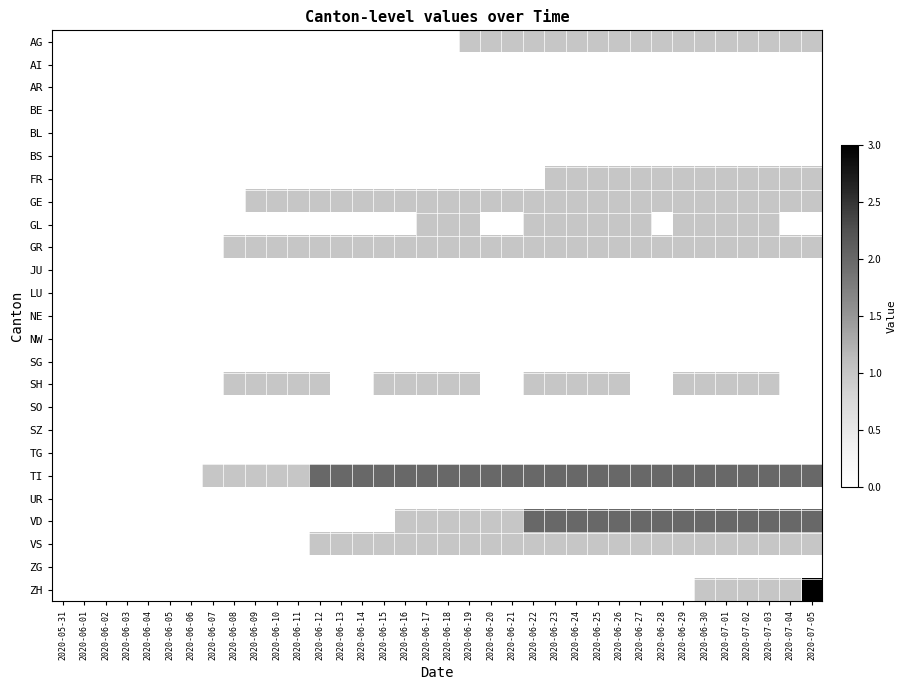

Reading left to right, list all the values displayed in this chart.

AG: 2020-05-31=0	2020-06-01=0	2020-06-02=0	2020-06-03=0	2020-06-04=0	2020-06-05=0	2020-06-06=0	2020-06-07=0	2020-06-08=0	2020-06-09=0	2020-06-10=0	2020-06-11=0	2020-06-12=0	2020-06-13=0	2020-06-14=0	2020-06-15=0	2020-06-16=0	2020-06-17=0	2020-06-18=0	2020-06-19=1	2020-06-20=1	2020-06-21=1	2020-06-22=1	2020-06-23=1	2020-06-24=1	2020-06-25=1	2020-06-26=1	2020-06-27=1	2020-06-28=1	2020-06-29=1	2020-06-30=1	2020-07-01=1	2020-07-02=1	2020-07-03=1	2020-07-04=1	2020-07-05=1
AI: 2020-05-31=0	2020-06-01=0	2020-06-02=0	2020-06-03=0	2020-06-04=0	2020-06-05=0	2020-06-06=0	2020-06-07=0	2020-06-08=0	2020-06-09=0	2020-06-10=0	2020-06-11=0	2020-06-12=0	2020-06-13=0	2020-06-14=0	2020-06-15=0	2020-06-16=0	2020-06-17=0	2020-06-18=0	2020-06-19=0	2020-06-20=0	2020-06-21=0	2020-06-22=0	2020-06-23=0	2020-06-24=0	2020-06-25=0	2020-06-26=0	2020-06-27=0	2020-06-28=0	2020-06-29=0	2020-06-30=0	2020-07-01=0	2020-07-02=0	2020-07-03=0	2020-07-04=0	2020-07-05=0
AR: 2020-05-31=0	2020-06-01=0	2020-06-02=0	2020-06-03=0	2020-06-04=0	2020-06-05=0	2020-06-06=0	2020-06-07=0	2020-06-08=0	2020-06-09=0	2020-06-10=0	2020-06-11=0	2020-06-12=0	2020-06-13=0	2020-06-14=0	2020-06-15=0	2020-06-16=0	2020-06-17=0	2020-06-18=0	2020-06-19=0	2020-06-20=0	2020-06-21=0	2020-06-22=0	2020-06-23=0	2020-06-24=0	2020-06-25=0	2020-06-26=0	2020-06-27=0	2020-06-28=0	2020-06-29=0	2020-06-30=0	2020-07-01=0	2020-07-02=0	2020-07-03=0	2020-07-04=0	2020-07-05=0
BE: 2020-05-31=0	2020-06-01=0	2020-06-02=0	2020-06-03=0	2020-06-04=0	2020-06-05=0	2020-06-06=0	2020-06-07=0	2020-06-08=0	2020-06-09=0	2020-06-10=0	2020-06-11=0	2020-06-12=0	2020-06-13=0	2020-06-14=0	2020-06-15=0	2020-06-16=0	2020-06-17=0	2020-06-18=0	2020-06-19=0	2020-06-20=0	2020-06-21=0	2020-06-22=0	2020-06-23=0	2020-06-24=0	2020-06-25=0	2020-06-26=0	2020-06-27=0	2020-06-28=0	2020-06-29=0	2020-06-30=0	2020-07-01=0	2020-07-02=0	2020-07-03=0	2020-07-04=0	2020-07-05=0
BL: 2020-05-31=0	2020-06-01=0	2020-06-02=0	2020-06-03=0	2020-06-04=0	2020-06-05=0	2020-06-06=0	2020-06-07=0	2020-06-08=0	2020-06-09=0	2020-06-10=0	2020-06-11=0	2020-06-12=0	2020-06-13=0	2020-06-14=0	2020-06-15=0	2020-06-16=0	2020-06-17=0	2020-06-18=0	2020-06-19=0	2020-06-20=0	2020-06-21=0	2020-06-22=0	2020-06-23=0	2020-06-24=0	2020-06-25=0	2020-06-26=0	2020-06-27=0	2020-06-28=0	2020-06-29=0	2020-06-30=0	2020-07-01=0	2020-07-02=0	2020-07-03=0	2020-07-04=0	2020-07-05=0
BS: 2020-05-31=0	2020-06-01=0	2020-06-02=0	2020-06-03=0	2020-06-04=0	2020-06-05=0	2020-06-06=0	2020-06-07=0	2020-06-08=0	2020-06-09=0	2020-06-10=0	2020-06-11=0	2020-06-12=0	2020-06-13=0	2020-06-14=0	2020-06-15=0	2020-06-16=0	2020-06-17=0	2020-06-18=0	2020-06-19=0	2020-06-20=0	2020-06-21=0	2020-06-22=0	2020-06-23=0	2020-06-24=0	2020-06-25=0	2020-06-26=0	2020-06-27=0	2020-06-28=0	2020-06-29=0	2020-06-30=0	2020-07-01=0	2020-07-02=0	2020-07-03=0	2020-07-04=0	2020-07-05=0
FR: 2020-05-31=0	2020-06-01=0	2020-06-02=0	2020-06-03=0	2020-06-04=0	2020-06-05=0	2020-06-06=0	2020-06-07=0	2020-06-08=0	2020-06-09=0	2020-06-10=0	2020-06-11=0	2020-06-12=0	2020-06-13=0	2020-06-14=0	2020-06-15=0	2020-06-16=0	2020-06-17=0	2020-06-18=0	2020-06-19=0	2020-06-20=0	2020-06-21=0	2020-06-22=0	2020-06-23=1	2020-06-24=1	2020-06-25=1	2020-06-26=1	2020-06-27=1	2020-06-28=1	2020-06-29=1	2020-06-30=1	2020-07-01=1	2020-07-02=1	2020-07-03=1	2020-07-04=1	2020-07-05=1
GE: 2020-05-31=0	2020-06-01=0	2020-06-02=0	2020-06-03=0	2020-06-04=0	2020-06-05=0	2020-06-06=0	2020-06-07=0	2020-06-08=0	2020-06-09=1	2020-06-10=1	2020-06-11=1	2020-06-12=1	2020-06-13=1	2020-06-14=1	2020-06-15=1	2020-06-16=1	2020-06-17=1	2020-06-18=1	2020-06-19=1	2020-06-20=1	2020-06-21=1	2020-06-22=1	2020-06-23=1	2020-06-24=1	2020-06-25=1	2020-06-26=1	2020-06-27=1	2020-06-28=1	2020-06-29=1	2020-06-30=1	2020-07-01=1	2020-07-02=1	2020-07-03=1	2020-07-04=1	2020-07-05=1
GL: 2020-05-31=0	2020-06-01=0	2020-06-02=0	2020-06-03=0	2020-06-04=0	2020-06-05=0	2020-06-06=0	2020-06-07=0	2020-06-08=0	2020-06-09=0	2020-06-10=0	2020-06-11=0	2020-06-12=0	2020-06-13=0	2020-06-14=0	2020-06-15=0	2020-06-16=0	2020-06-17=1	2020-06-18=1	2020-06-19=1	2020-06-20=0	2020-06-21=0	2020-06-22=1	2020-06-23=1	2020-06-24=1	2020-06-25=1	2020-06-26=1	2020-06-27=1	2020-06-28=0	2020-06-29=1	2020-06-30=1	2020-07-01=1	2020-07-02=1	2020-07-03=1	2020-07-04=0	2020-07-05=0
GR: 2020-05-31=0	2020-06-01=0	2020-06-02=0	2020-06-03=0	2020-06-04=0	2020-06-05=0	2020-06-06=0	2020-06-07=0	2020-06-08=1	2020-06-09=1	2020-06-10=1	2020-06-11=1	2020-06-12=1	2020-06-13=1	2020-06-14=1	2020-06-15=1	2020-06-16=1	2020-06-17=1	2020-06-18=1	2020-06-19=1	2020-06-20=1	2020-06-21=1	2020-06-22=1	2020-06-23=1	2020-06-24=1	2020-06-25=1	2020-06-26=1	2020-06-27=1	2020-06-28=1	2020-06-29=1	2020-06-30=1	2020-07-01=1	2020-07-02=1	2020-07-03=1	2020-07-04=1	2020-07-05=1
JU: 2020-05-31=0	2020-06-01=0	2020-06-02=0	2020-06-03=0	2020-06-04=0	2020-06-05=0	2020-06-06=0	2020-06-07=0	2020-06-08=0	2020-06-09=0	2020-06-10=0	2020-06-11=0	2020-06-12=0	2020-06-13=0	2020-06-14=0	2020-06-15=0	2020-06-16=0	2020-06-17=0	2020-06-18=0	2020-06-19=0	2020-06-20=0	2020-06-21=0	2020-06-22=0	2020-06-23=0	2020-06-24=0	2020-06-25=0	2020-06-26=0	2020-06-27=0	2020-06-28=0	2020-06-29=0	2020-06-30=0	2020-07-01=0	2020-07-02=0	2020-07-03=0	2020-07-04=0	2020-07-05=0
LU: 2020-05-31=0	2020-06-01=0	2020-06-02=0	2020-06-03=0	2020-06-04=0	2020-06-05=0	2020-06-06=0	2020-06-07=0	2020-06-08=0	2020-06-09=0	2020-06-10=0	2020-06-11=0	2020-06-12=0	2020-06-13=0	2020-06-14=0	2020-06-15=0	2020-06-16=0	2020-06-17=0	2020-06-18=0	2020-06-19=0	2020-06-20=0	2020-06-21=0	2020-06-22=0	2020-06-23=0	2020-06-24=0	2020-06-25=0	2020-06-26=0	2020-06-27=0	2020-06-28=0	2020-06-29=0	2020-06-30=0	2020-07-01=0	2020-07-02=0	2020-07-03=0	2020-07-04=0	2020-07-05=0
NE: 2020-05-31=0	2020-06-01=0	2020-06-02=0	2020-06-03=0	2020-06-04=0	2020-06-05=0	2020-06-06=0	2020-06-07=0	2020-06-08=0	2020-06-09=0	2020-06-10=0	2020-06-11=0	2020-06-12=0	2020-06-13=0	2020-06-14=0	2020-06-15=0	2020-06-16=0	2020-06-17=0	2020-06-18=0	2020-06-19=0	2020-06-20=0	2020-06-21=0	2020-06-22=0	2020-06-23=0	2020-06-24=0	2020-06-25=0	2020-06-26=0	2020-06-27=0	2020-06-28=0	2020-06-29=0	2020-06-30=0	2020-07-01=0	2020-07-02=0	2020-07-03=0	2020-07-04=0	2020-07-05=0
NW: 2020-05-31=0	2020-06-01=0	2020-06-02=0	2020-06-03=0	2020-06-04=0	2020-06-05=0	2020-06-06=0	2020-06-07=0	2020-06-08=0	2020-06-09=0	2020-06-10=0	2020-06-11=0	2020-06-12=0	2020-06-13=0	2020-06-14=0	2020-06-15=0	2020-06-16=0	2020-06-17=0	2020-06-18=0	2020-06-19=0	2020-06-20=0	2020-06-21=0	2020-06-22=0	2020-06-23=0	2020-06-24=0	2020-06-25=0	2020-06-26=0	2020-06-27=0	2020-06-28=0	2020-06-29=0	2020-06-30=0	2020-07-01=0	2020-07-02=0	2020-07-03=0	2020-07-04=0	2020-07-05=0
SG: 2020-05-31=0	2020-06-01=0	2020-06-02=0	2020-06-03=0	2020-06-04=0	2020-06-05=0	2020-06-06=0	2020-06-07=0	2020-06-08=0	2020-06-09=0	2020-06-10=0	2020-06-11=0	2020-06-12=0	2020-06-13=0	2020-06-14=0	2020-06-15=0	2020-06-16=0	2020-06-17=0	2020-06-18=0	2020-06-19=0	2020-06-20=0	2020-06-21=0	2020-06-22=0	2020-06-23=0	2020-06-24=0	2020-06-25=0	2020-06-26=0	2020-06-27=0	2020-06-28=0	2020-06-29=0	2020-06-30=0	2020-07-01=0	2020-07-02=0	2020-07-03=0	2020-07-04=0	2020-07-05=0
SH: 2020-05-31=0	2020-06-01=0	2020-06-02=0	2020-06-03=0	2020-06-04=0	2020-06-05=0	2020-06-06=0	2020-06-07=0	2020-06-08=1	2020-06-09=1	2020-06-10=1	2020-06-11=1	2020-06-12=1	2020-06-13=0	2020-06-14=0	2020-06-15=1	2020-06-16=1	2020-06-17=1	2020-06-18=1	2020-06-19=1	2020-06-20=0	2020-06-21=0	2020-06-22=1	2020-06-23=1	2020-06-24=1	2020-06-25=1	2020-06-26=1	2020-06-27=0	2020-06-28=0	2020-06-29=1	2020-06-30=1	2020-07-01=1	2020-07-02=1	2020-07-03=1	2020-07-04=0	2020-07-05=0
SO: 2020-05-31=0	2020-06-01=0	2020-06-02=0	2020-06-03=0	2020-06-04=0	2020-06-05=0	2020-06-06=0	2020-06-07=0	2020-06-08=0	2020-06-09=0	2020-06-10=0	2020-06-11=0	2020-06-12=0	2020-06-13=0	2020-06-14=0	2020-06-15=0	2020-06-16=0	2020-06-17=0	2020-06-18=0	2020-06-19=0	2020-06-20=0	2020-06-21=0	2020-06-22=0	2020-06-23=0	2020-06-24=0	2020-06-25=0	2020-06-26=0	2020-06-27=0	2020-06-28=0	2020-06-29=0	2020-06-30=0	2020-07-01=0	2020-07-02=0	2020-07-03=0	2020-07-04=0	2020-07-05=0
SZ: 2020-05-31=0	2020-06-01=0	2020-06-02=0	2020-06-03=0	2020-06-04=0	2020-06-05=0	2020-06-06=0	2020-06-07=0	2020-06-08=0	2020-06-09=0	2020-06-10=0	2020-06-11=0	2020-06-12=0	2020-06-13=0	2020-06-14=0	2020-06-15=0	2020-06-16=0	2020-06-17=0	2020-06-18=0	2020-06-19=0	2020-06-20=0	2020-06-21=0	2020-06-22=0	2020-06-23=0	2020-06-24=0	2020-06-25=0	2020-06-26=0	2020-06-27=0	2020-06-28=0	2020-06-29=0	2020-06-30=0	2020-07-01=0	2020-07-02=0	2020-07-03=0	2020-07-04=0	2020-07-05=0
TG: 2020-05-31=0	2020-06-01=0	2020-06-02=0	2020-06-03=0	2020-06-04=0	2020-06-05=0	2020-06-06=0	2020-06-07=0	2020-06-08=0	2020-06-09=0	2020-06-10=0	2020-06-11=0	2020-06-12=0	2020-06-13=0	2020-06-14=0	2020-06-15=0	2020-06-16=0	2020-06-17=0	2020-06-18=0	2020-06-19=0	2020-06-20=0	2020-06-21=0	2020-06-22=0	2020-06-23=0	2020-06-24=0	2020-06-25=0	2020-06-26=0	2020-06-27=0	2020-06-28=0	2020-06-29=0	2020-06-30=0	2020-07-01=0	2020-07-02=0	2020-07-03=0	2020-07-04=0	2020-07-05=0
TI: 2020-05-31=0	2020-06-01=0	2020-06-02=0	2020-06-03=0	2020-06-04=0	2020-06-05=0	2020-06-06=0	2020-06-07=1	2020-06-08=1	2020-06-09=1	2020-06-10=1	2020-06-11=1	2020-06-12=2	2020-06-13=2	2020-06-14=2	2020-06-15=2	2020-06-16=2	2020-06-17=2	2020-06-18=2	2020-06-19=2	2020-06-20=2	2020-06-21=2	2020-06-22=2	2020-06-23=2	2020-06-24=2	2020-06-25=2	2020-06-26=2	2020-06-27=2	2020-06-28=2	2020-06-29=2	2020-06-30=2	2020-07-01=2	2020-07-02=2	2020-07-03=2	2020-07-04=2	2020-07-05=2
UR: 2020-05-31=0	2020-06-01=0	2020-06-02=0	2020-06-03=0	2020-06-04=0	2020-06-05=0	2020-06-06=0	2020-06-07=0	2020-06-08=0	2020-06-09=0	2020-06-10=0	2020-06-11=0	2020-06-12=0	2020-06-13=0	2020-06-14=0	2020-06-15=0	2020-06-16=0	2020-06-17=0	2020-06-18=0	2020-06-19=0	2020-06-20=0	2020-06-21=0	2020-06-22=0	2020-06-23=0	2020-06-24=0	2020-06-25=0	2020-06-26=0	2020-06-27=0	2020-06-28=0	2020-06-29=0	2020-06-30=0	2020-07-01=0	2020-07-02=0	2020-07-03=0	2020-07-04=0	2020-07-05=0
VD: 2020-05-31=0	2020-06-01=0	2020-06-02=0	2020-06-03=0	2020-06-04=0	2020-06-05=0	2020-06-06=0	2020-06-07=0	2020-06-08=0	2020-06-09=0	2020-06-10=0	2020-06-11=0	2020-06-12=0	2020-06-13=0	2020-06-14=0	2020-06-15=0	2020-06-16=1	2020-06-17=1	2020-06-18=1	2020-06-19=1	2020-06-20=1	2020-06-21=1	2020-06-22=2	2020-06-23=2	2020-06-24=2	2020-06-25=2	2020-06-26=2	2020-06-27=2	2020-06-28=2	2020-06-29=2	2020-06-30=2	2020-07-01=2	2020-07-02=2	2020-07-03=2	2020-07-04=2	2020-07-05=2
VS: 2020-05-31=0	2020-06-01=0	2020-06-02=0	2020-06-03=0	2020-06-04=0	2020-06-05=0	2020-06-06=0	2020-06-07=0	2020-06-08=0	2020-06-09=0	2020-06-10=0	2020-06-11=0	2020-06-12=1	2020-06-13=1	2020-06-14=1	2020-06-15=1	2020-06-16=1	2020-06-17=1	2020-06-18=1	2020-06-19=1	2020-06-20=1	2020-06-21=1	2020-06-22=1	2020-06-23=1	2020-06-24=1	2020-06-25=1	2020-06-26=1	2020-06-27=1	2020-06-28=1	2020-06-29=1	2020-06-30=1	2020-07-01=1	2020-07-02=1	2020-07-03=1	2020-07-04=1	2020-07-05=1
ZG: 2020-05-31=0	2020-06-01=0	2020-06-02=0	2020-06-03=0	2020-06-04=0	2020-06-05=0	2020-06-06=0	2020-06-07=0	2020-06-08=0	2020-06-09=0	2020-06-10=0	2020-06-11=0	2020-06-12=0	2020-06-13=0	2020-06-14=0	2020-06-15=0	2020-06-16=0	2020-06-17=0	2020-06-18=0	2020-06-19=0	2020-06-20=0	2020-06-21=0	2020-06-22=0	2020-06-23=0	2020-06-24=0	2020-06-25=0	2020-06-26=0	2020-06-27=0	2020-06-28=0	2020-06-29=0	2020-06-30=0	2020-07-01=0	2020-07-02=0	2020-07-03=0	2020-07-04=0	2020-07-05=0
ZH: 2020-05-31=0	2020-06-01=0	2020-06-02=0	2020-06-03=0	2020-06-04=0	2020-06-05=0	2020-06-06=0	2020-06-07=0	2020-06-08=0	2020-06-09=0	2020-06-10=0	2020-06-11=0	2020-06-12=0	2020-06-13=0	2020-06-14=0	2020-06-15=0	2020-06-16=0	2020-06-17=0	2020-06-18=0	2020-06-19=0	2020-06-20=0	2020-06-21=0	2020-06-22=0	2020-06-23=0	2020-06-24=0	2020-06-25=0	2020-06-26=0	2020-06-27=0	2020-06-28=0	2020-06-29=0	2020-06-30=1	2020-07-01=1	2020-07-02=1	2020-07-03=1	2020-07-04=1	2020-07-05=3